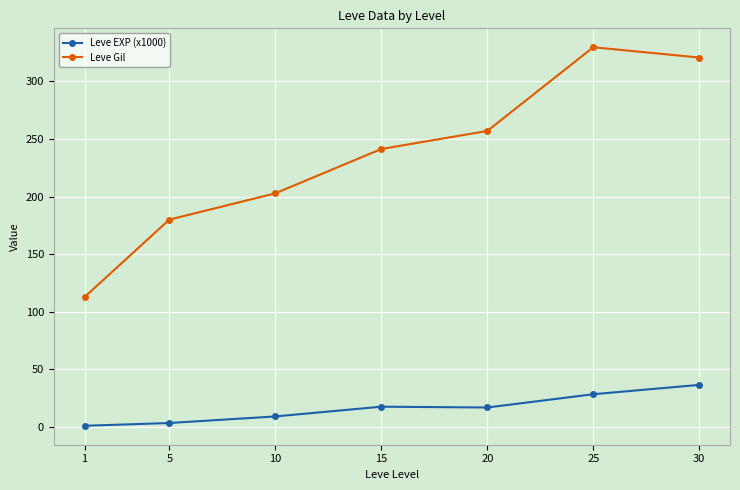

What is the average value of the Leve EXP (x1000) series?

16.1